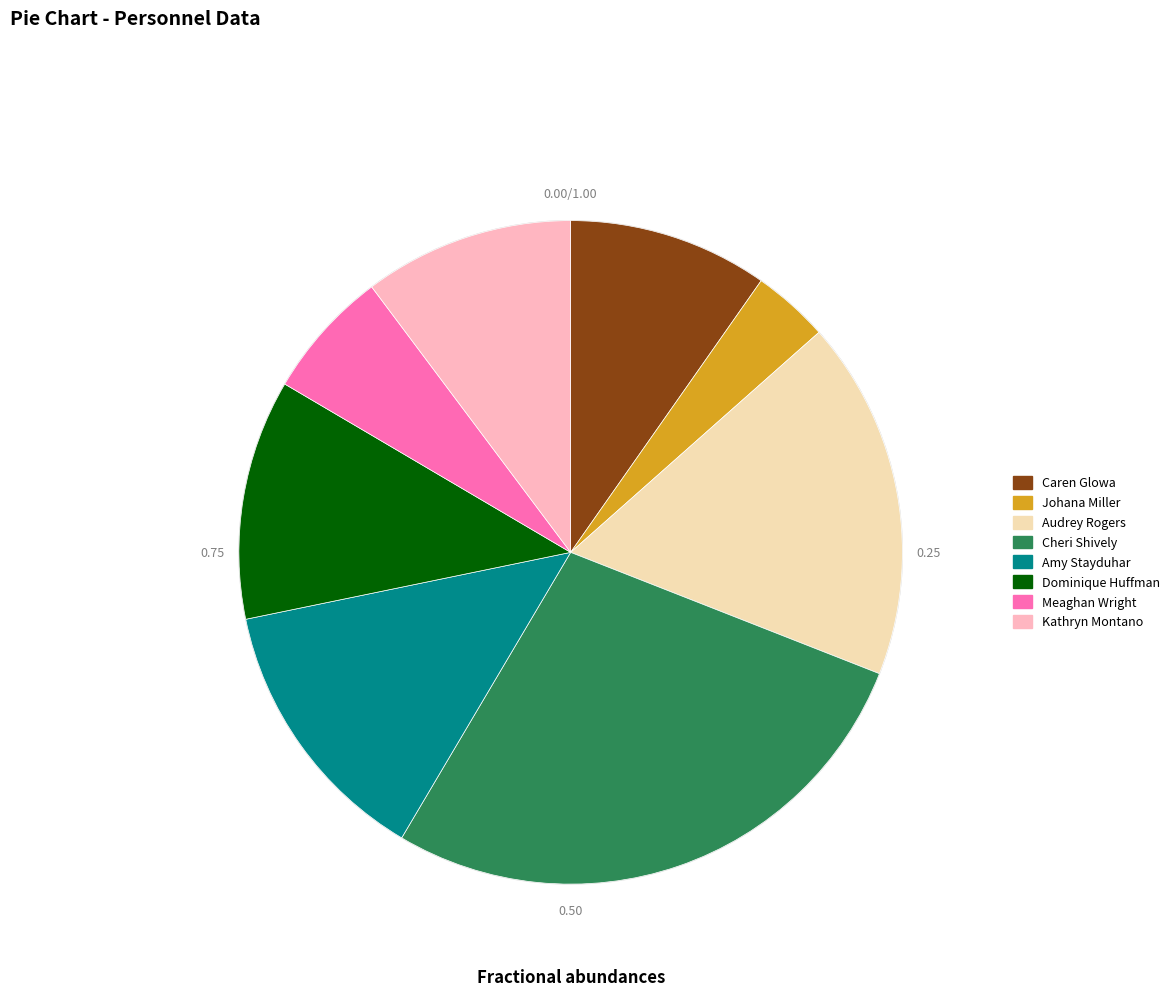

Do Audrey Rogers and Kathryn Montano together represent more than half of the pie?

No